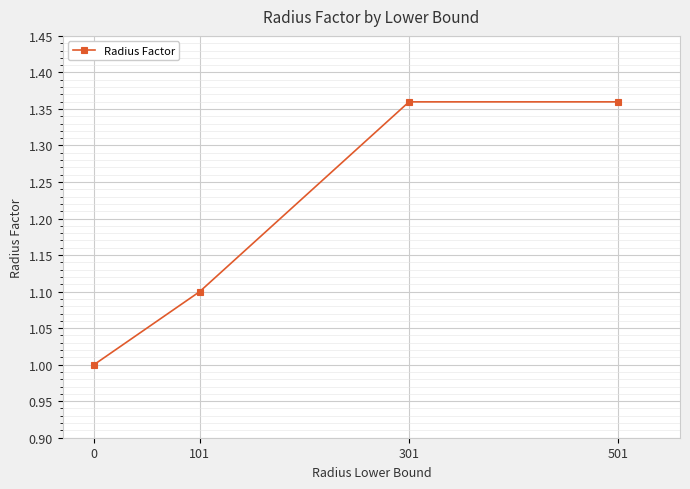

The chart shows a value of 0.6 at 0. True or false?

False